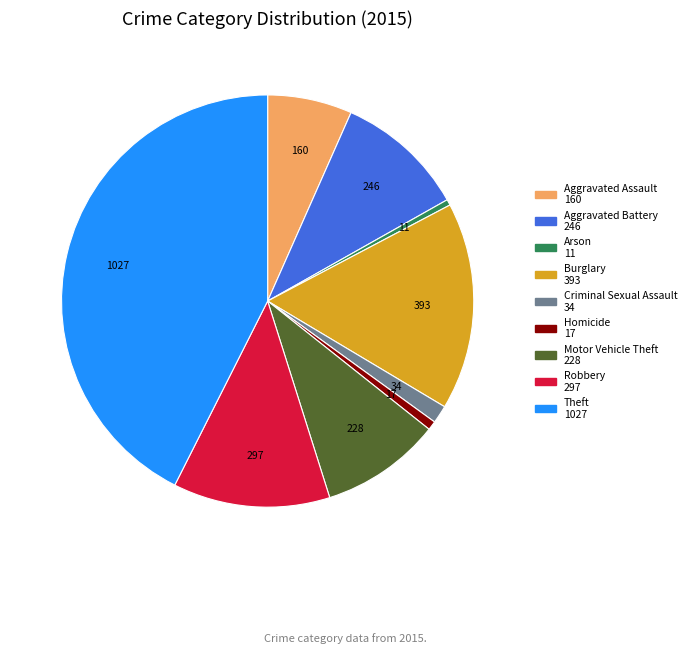

Which category has the biggest portion of the pie?

Theft